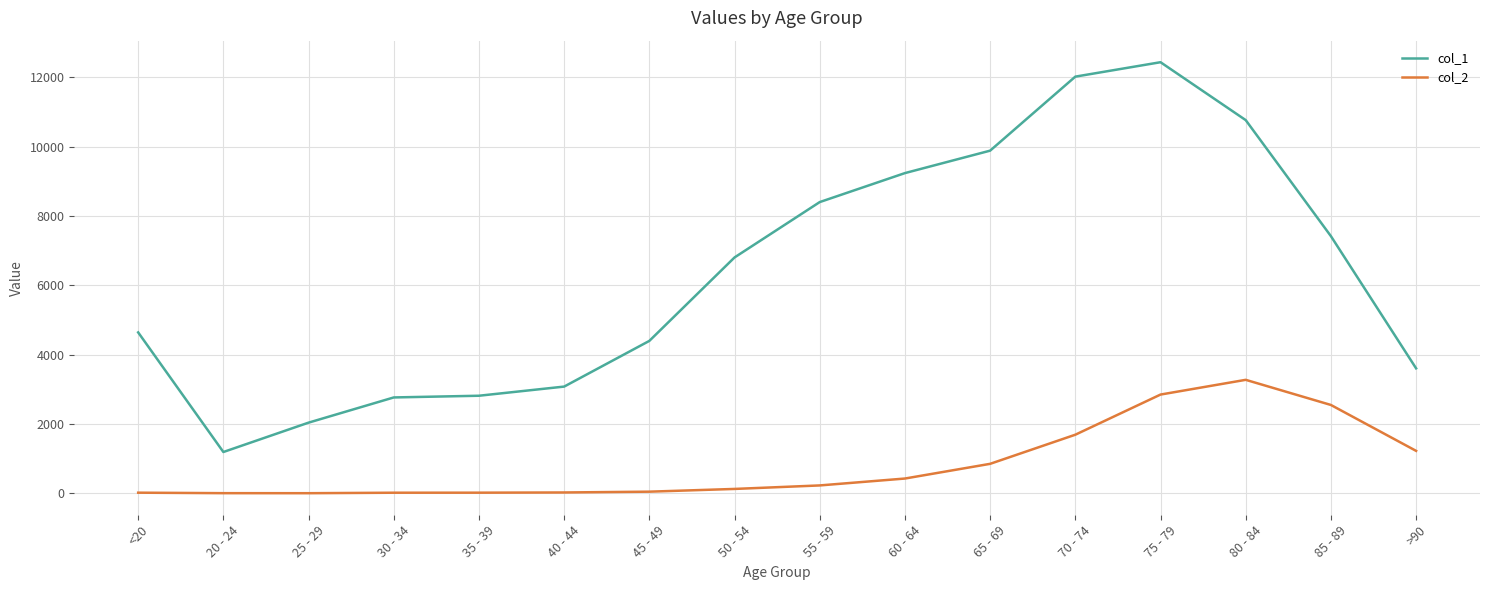

True or false: col_1 has a value of 10764 at 80 - 84.

True